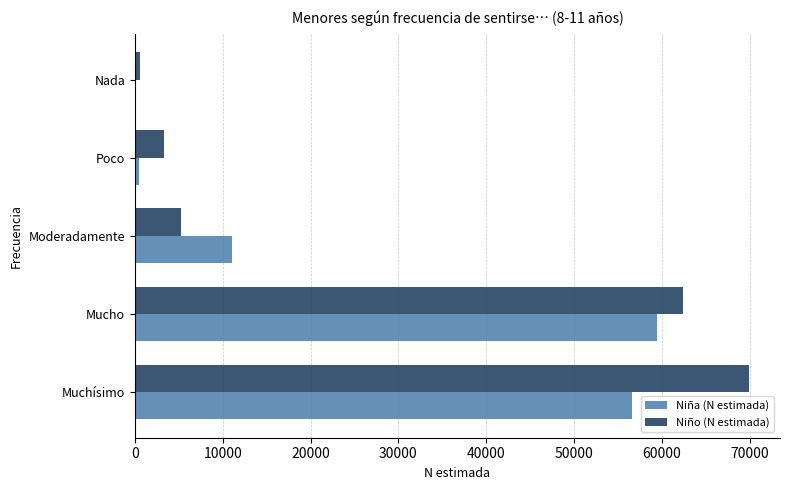

How many data points does each series have?

5